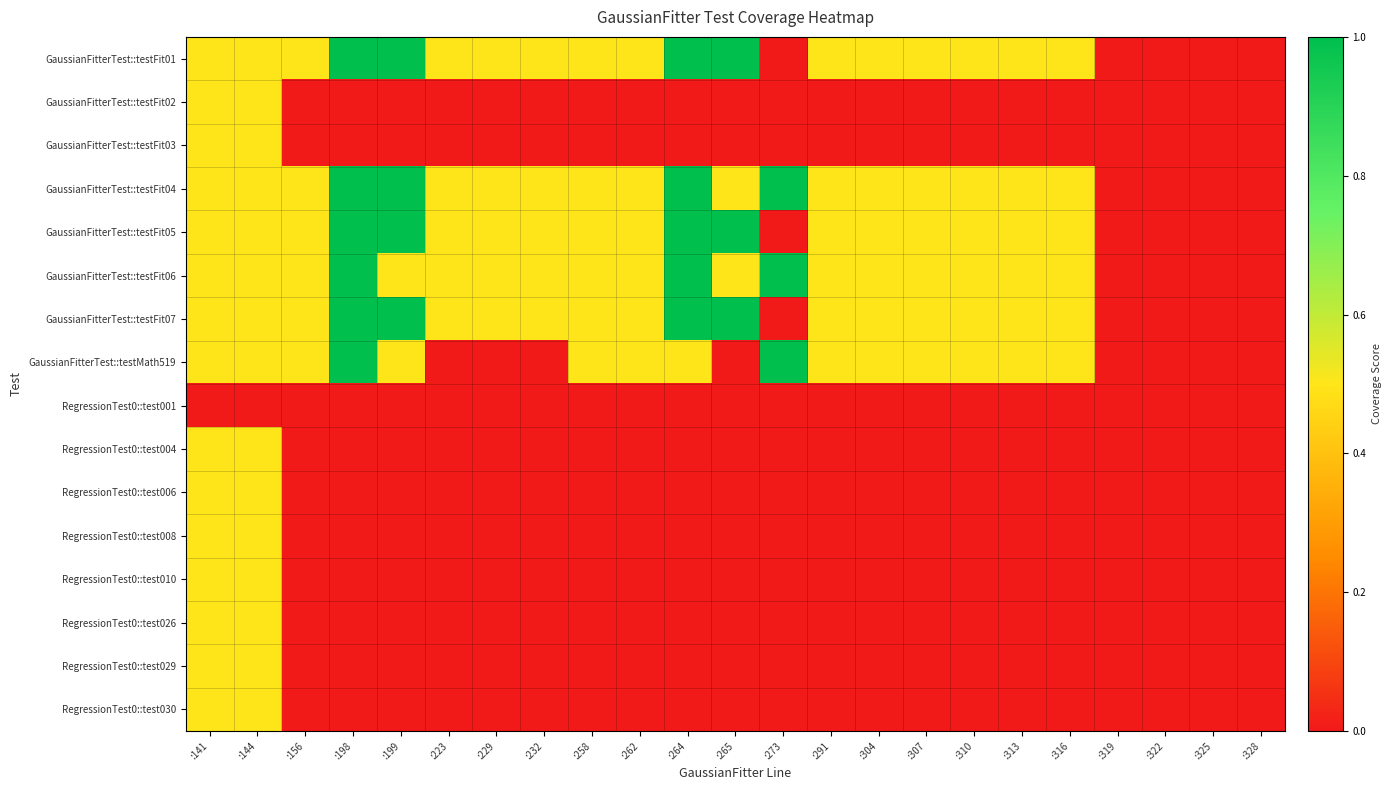

Which category has the highest value across all series?

:198